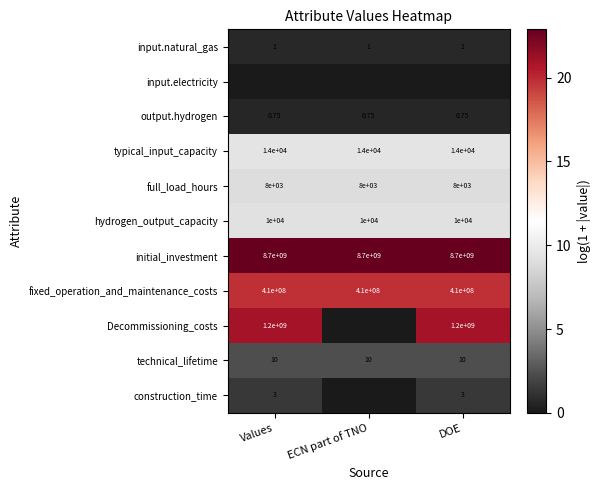

At how many categories does at least one series exceed 20?

3